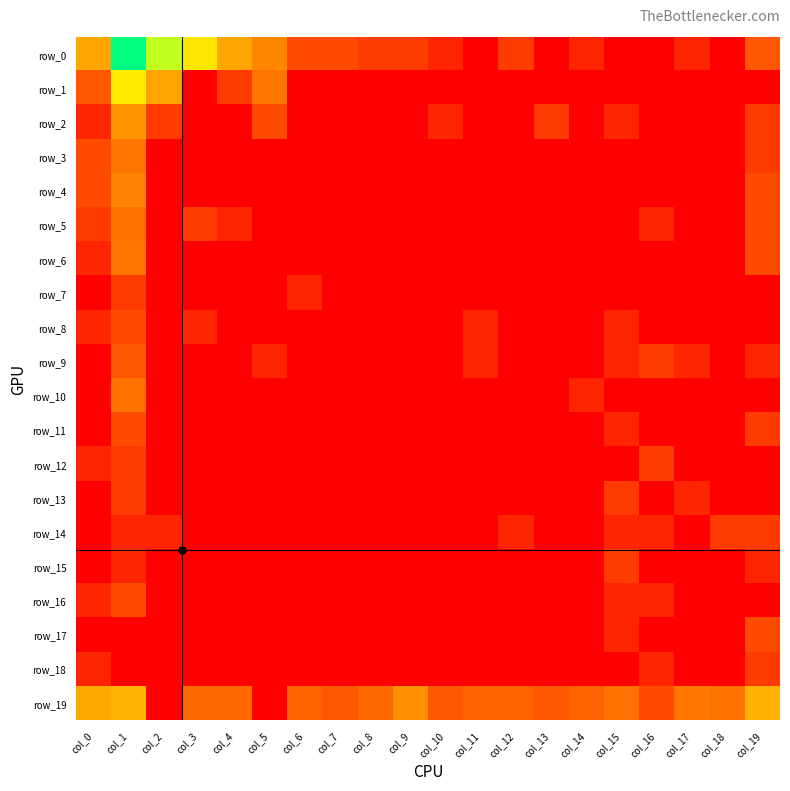

True or false: row_6 has a value of -1.5 at col_10.

False